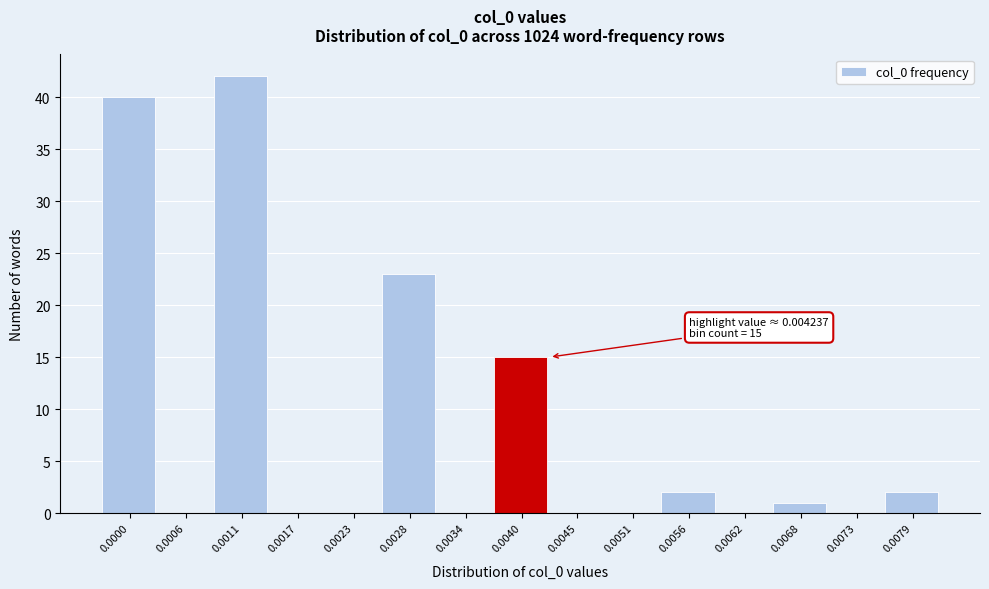

Reading right to left, extract all data points from this chart.

0.0079=2	0.0073=0	0.0068=1	0.0062=0	0.0056=2	0.0051=0	0.0045=0	0.0040=15	0.0034=0	0.0028=23	0.0023=0	0.0017=0	0.0011=42	0.0006=0	0.0000=40